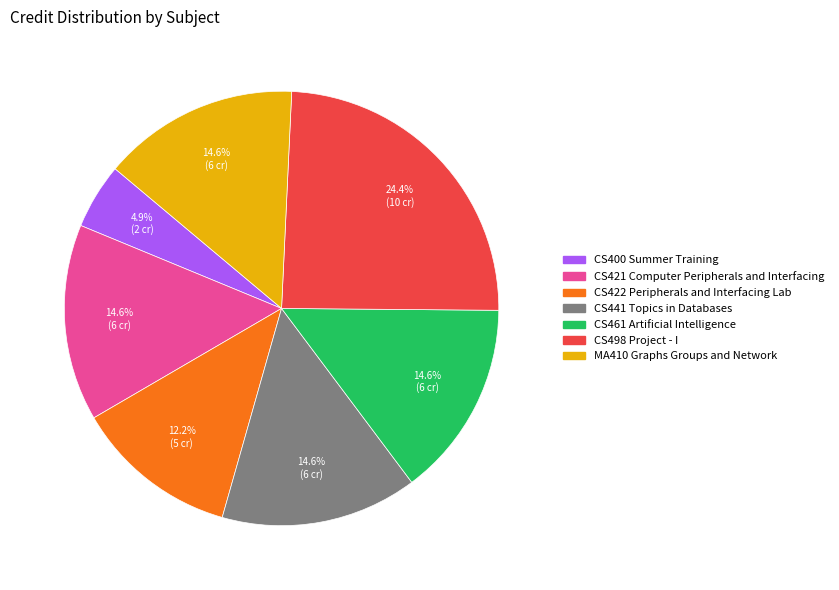

How many slices are in this pie chart?

7